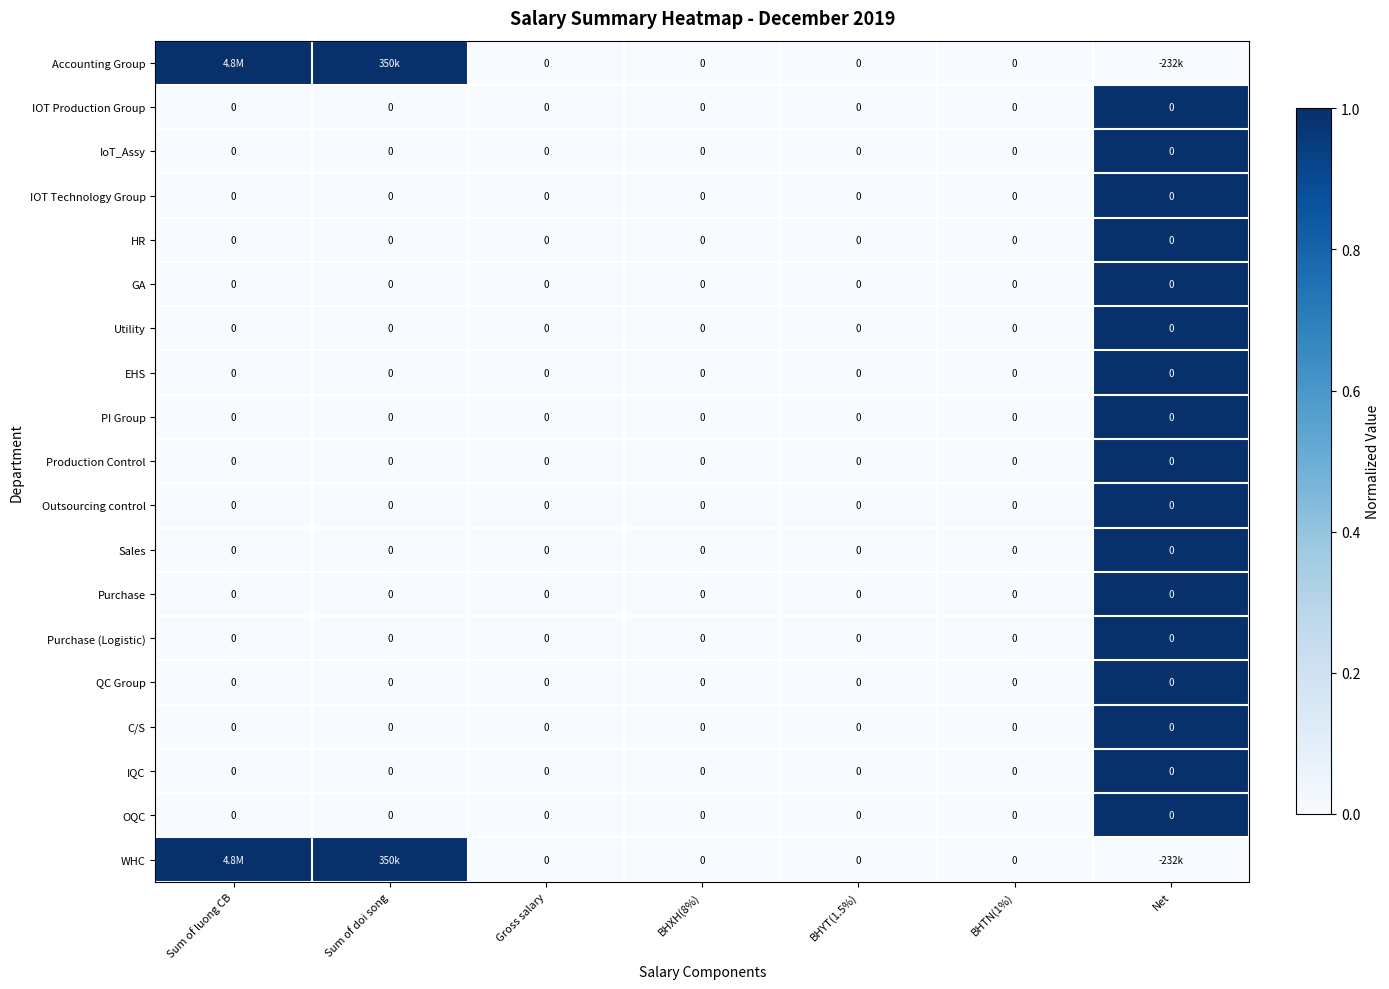

Is it true that Purchase equals -1 at Sum of doi song?

False